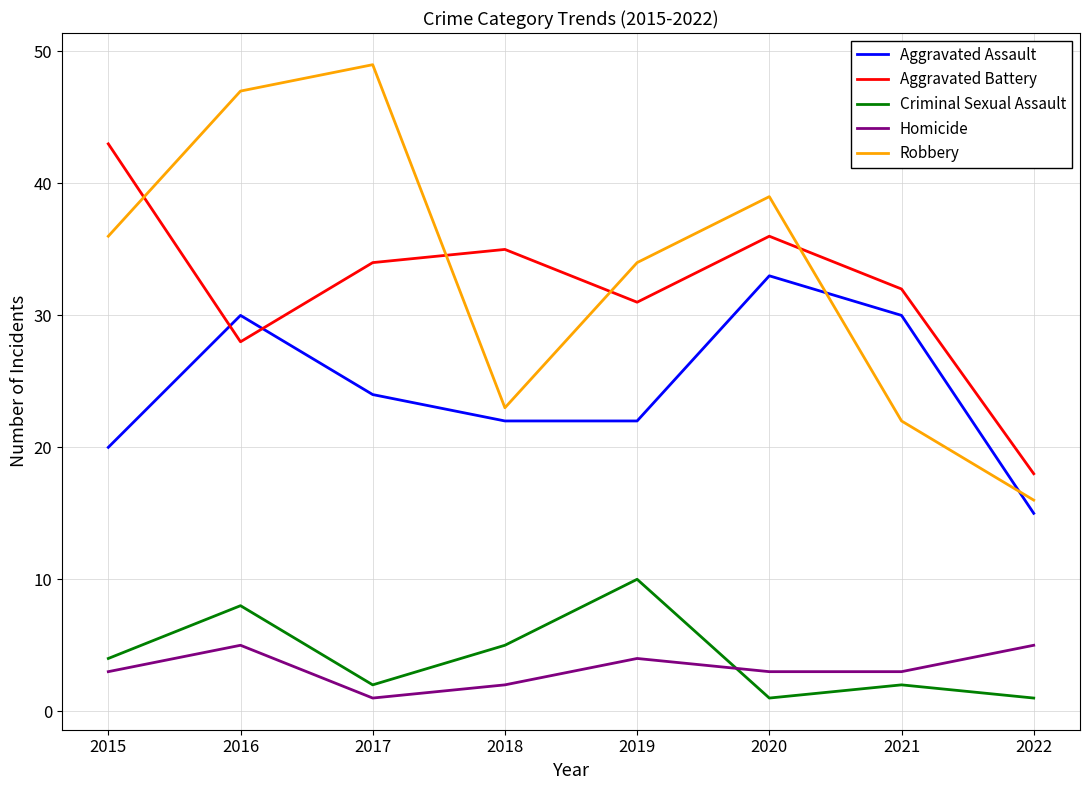

Does the chart have visible grid lines?

Yes